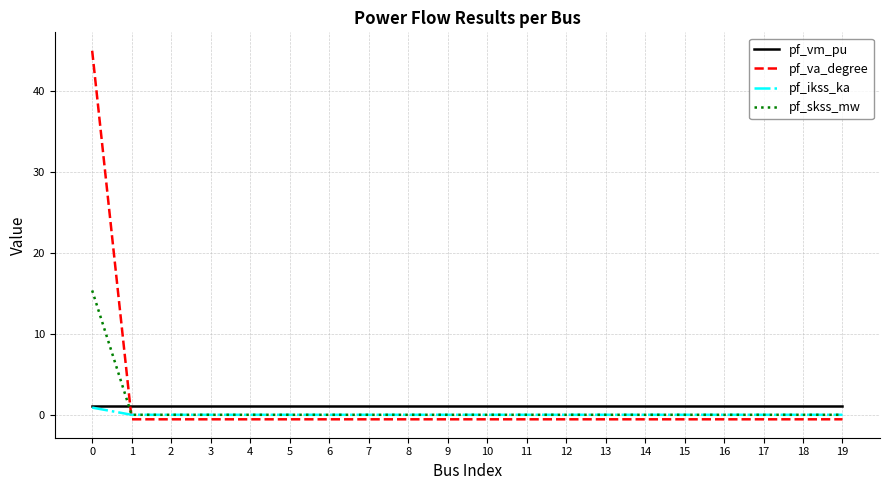

Read the pf_va_degree value at 13.

-0.6